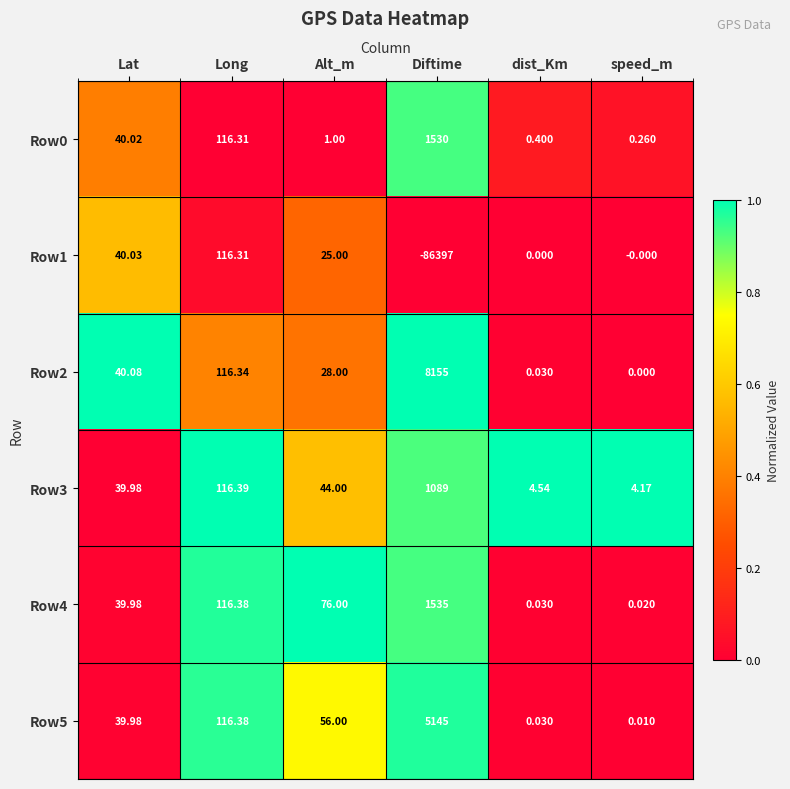

At which category is the sum across all series the highest?

Long